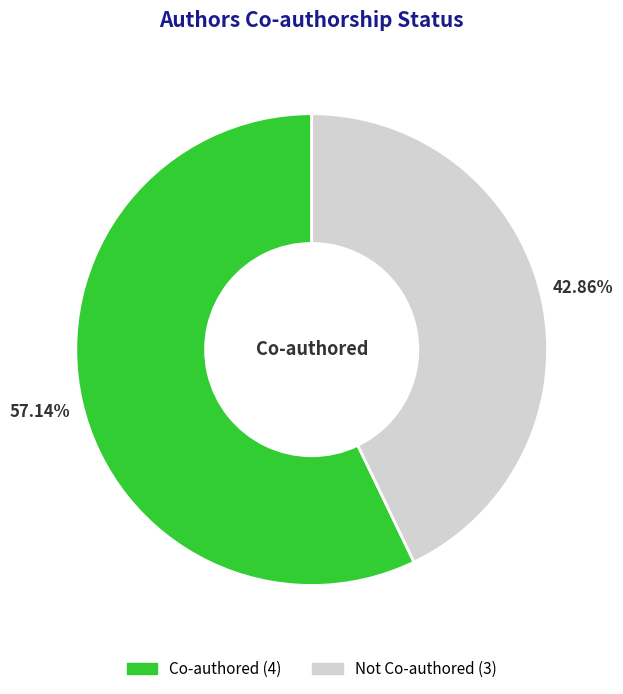

Count the number of slices in the pie.

2